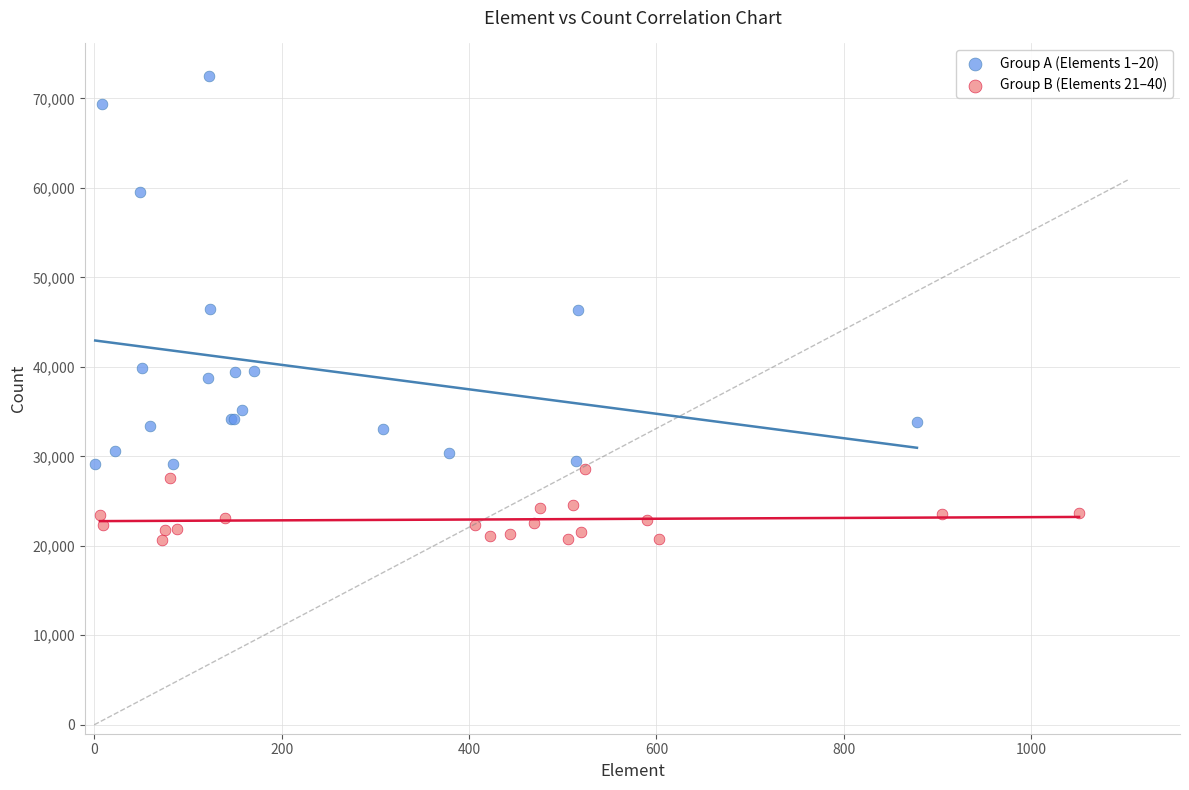

Which series contains the lowest Y value?

Group B (Elements 21–40)